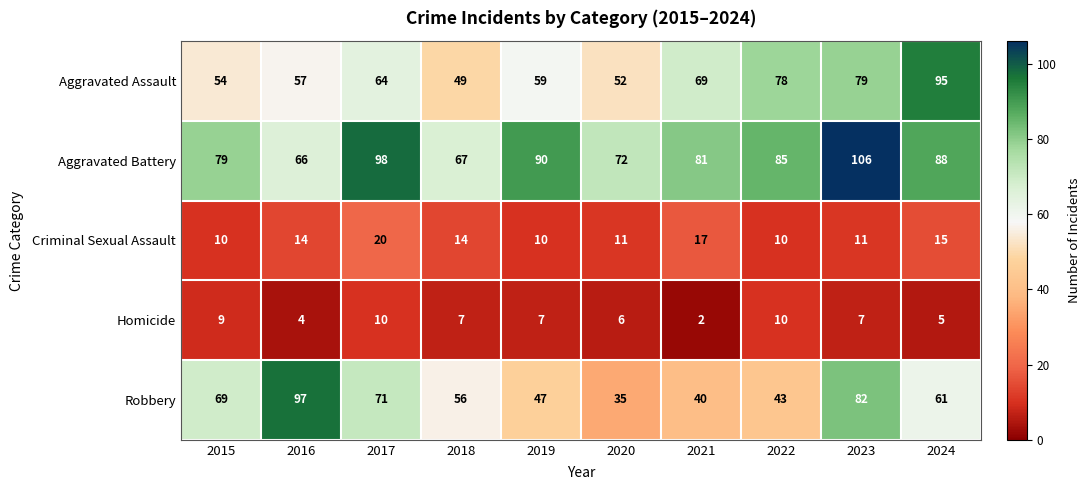

What value does the Aggravated Assault series have at 2018, to the nearest 5?

50